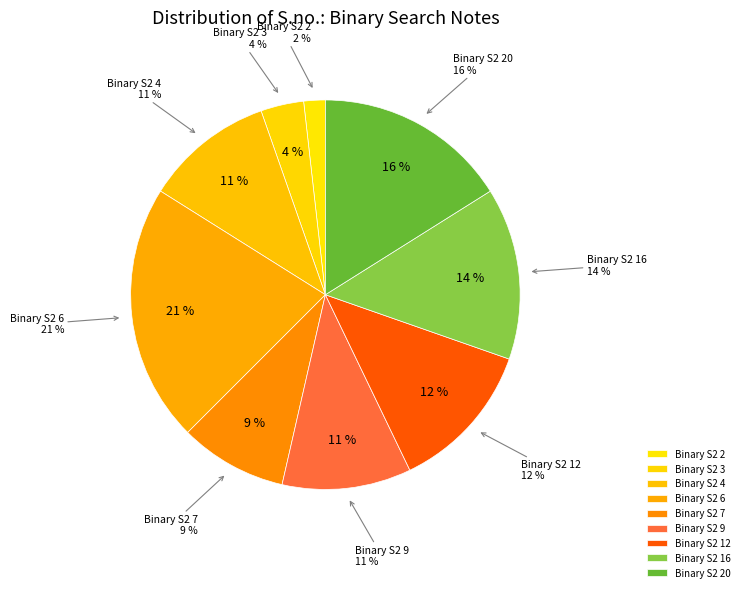

Is there a majority slice in this chart?

No